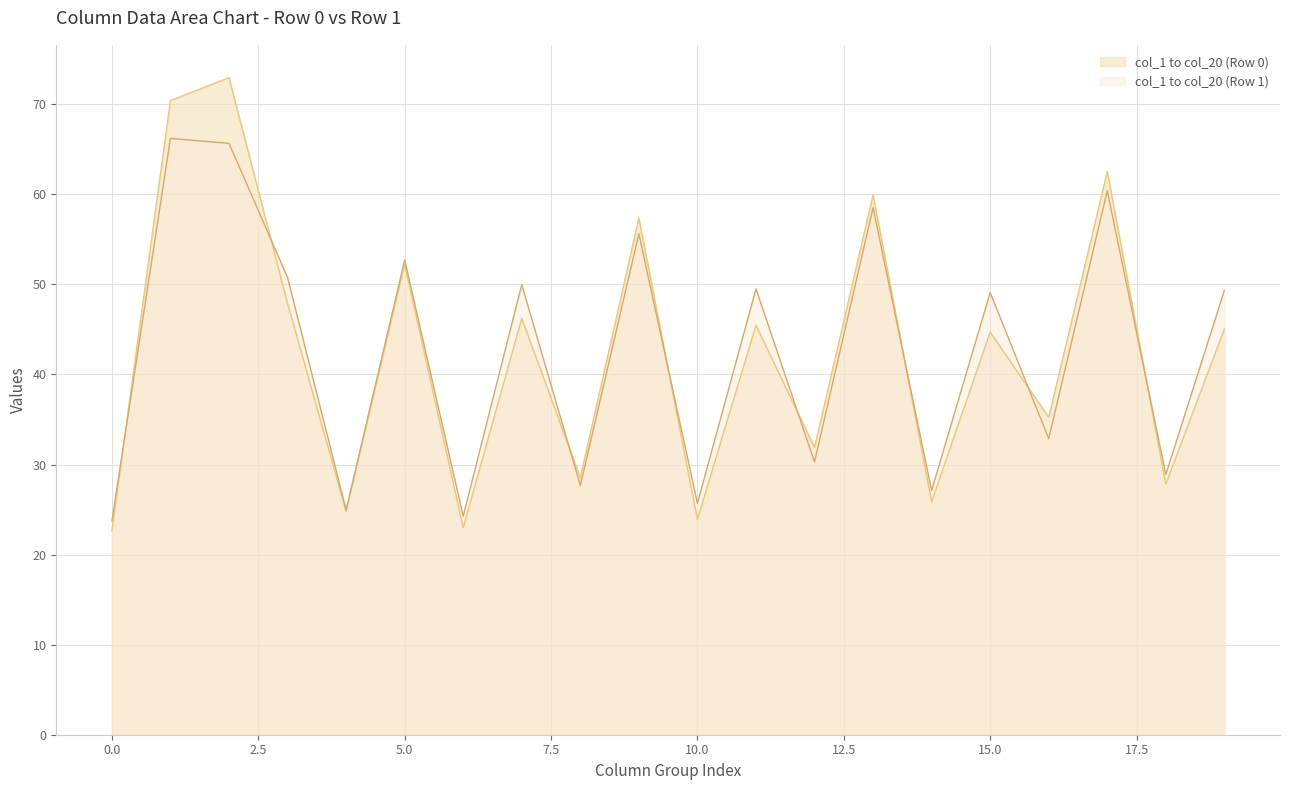

The col_4 series shows 50.8 at 1. True or false?

True